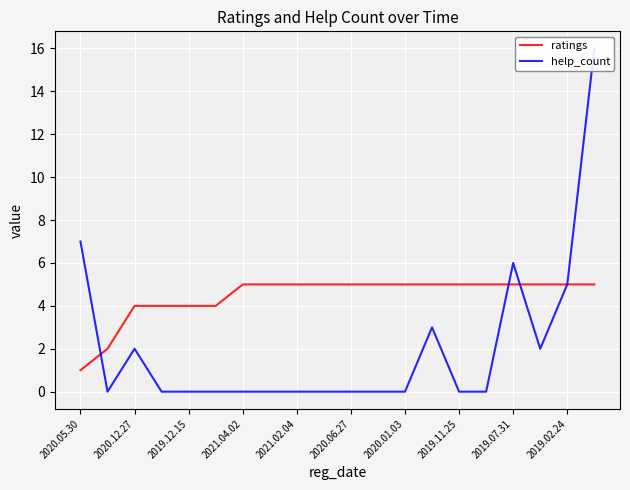

Which category has the lowest value in the ratings series?

2020.05.30